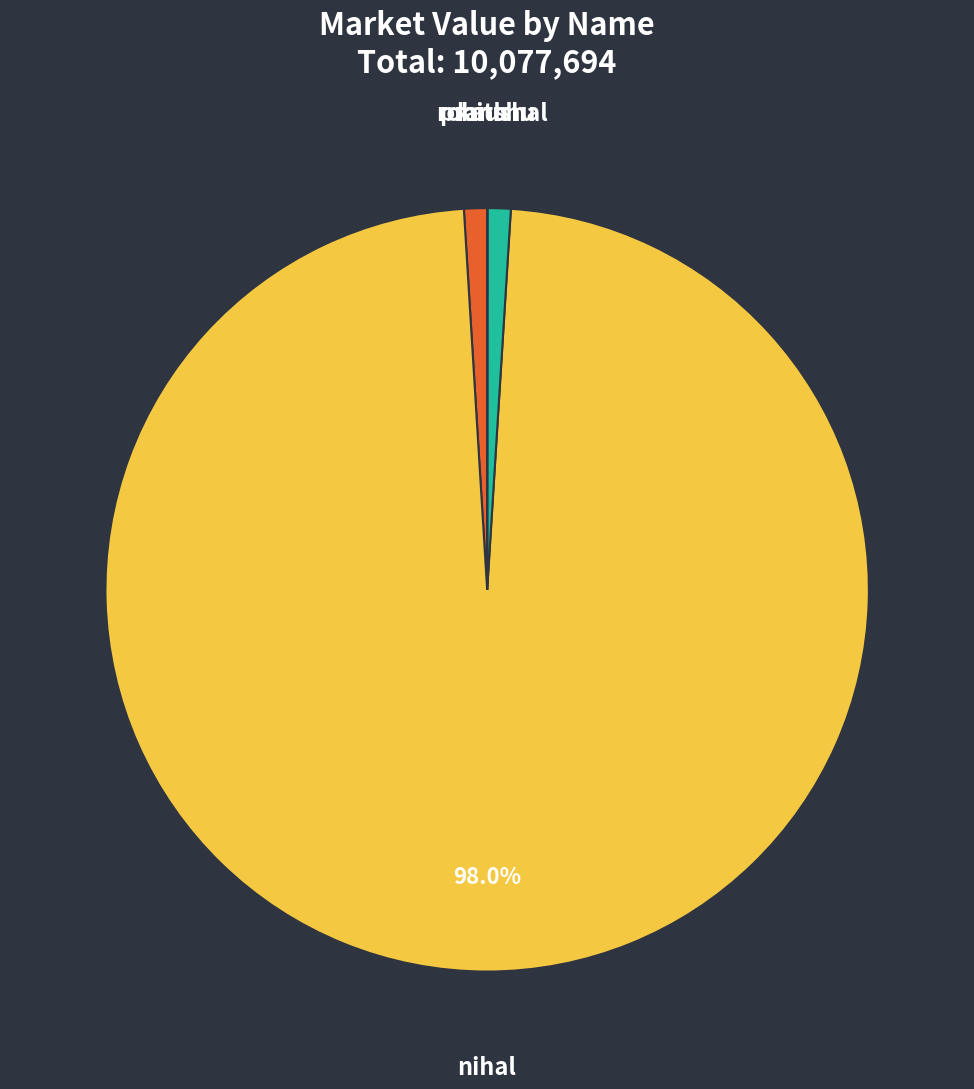

Combined, do kaushal and nihal account for over 50%?

Yes